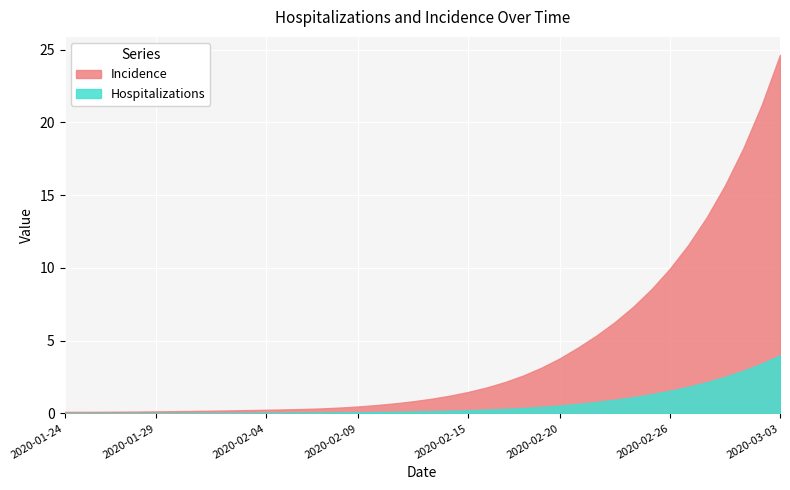

What position from the left is 2020-02-06?

14